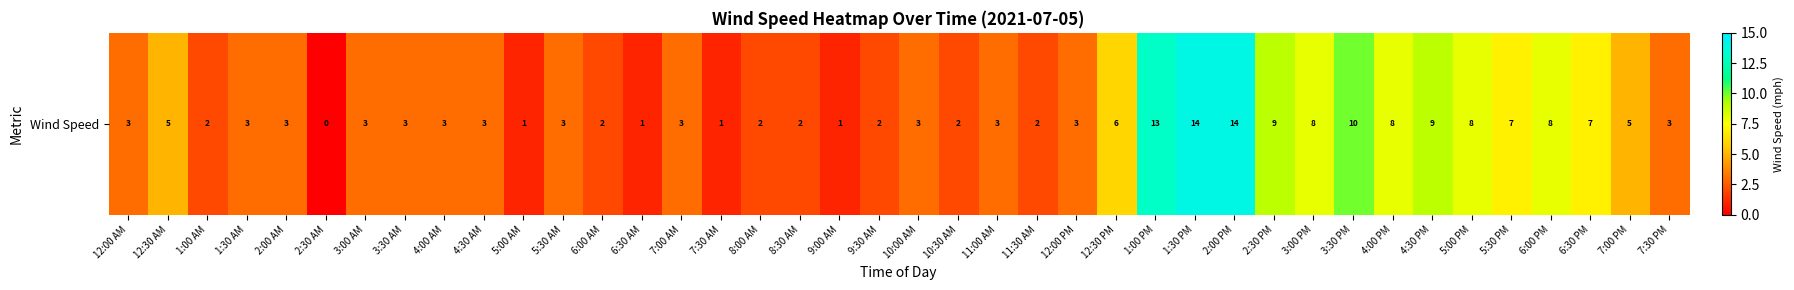

What is the greatest value displayed?

14